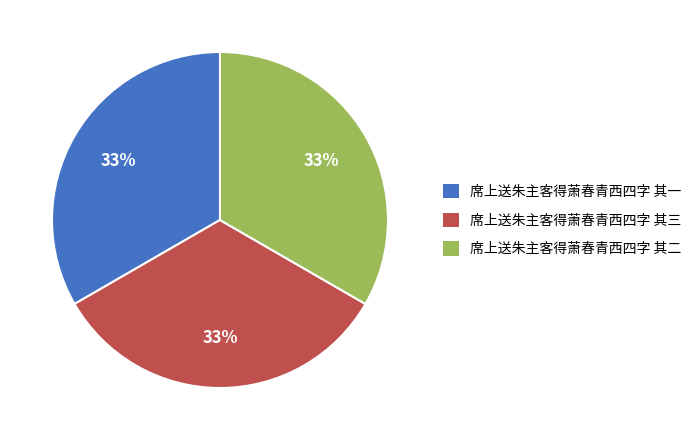

Is 席上送朱主客得萧春青西四字 其三 the majority of the pie?

No